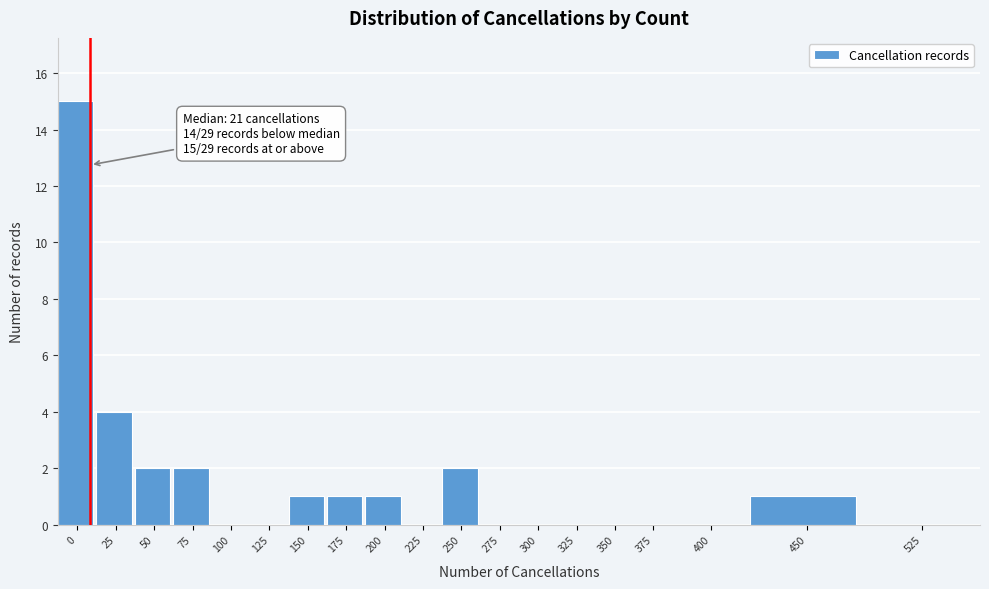

Reading left to right, transcribe all the data shown in this chart.

0=15	25=4	50=2	75=2	100=0	125=0	150=1	175=1	200=1	225=0	250=2	275=0	300=0	325=0	350=0	375=0	400=0	450=1	525=0